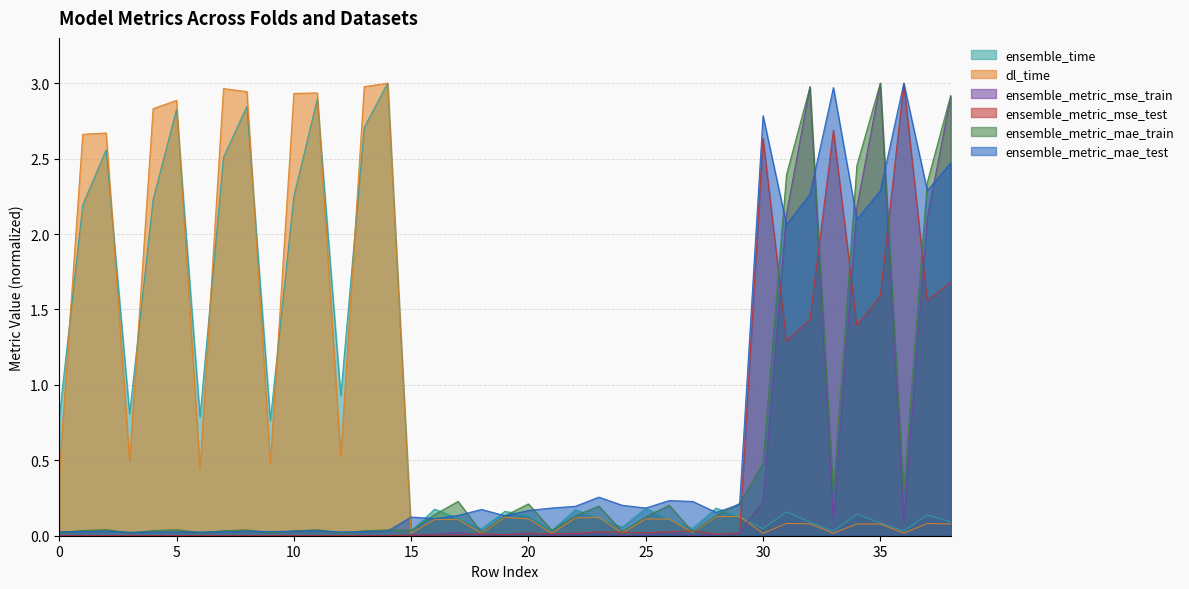

What is the difference between the second highest and second lowest values in the ensemble_metric_mse_test series?

2.7